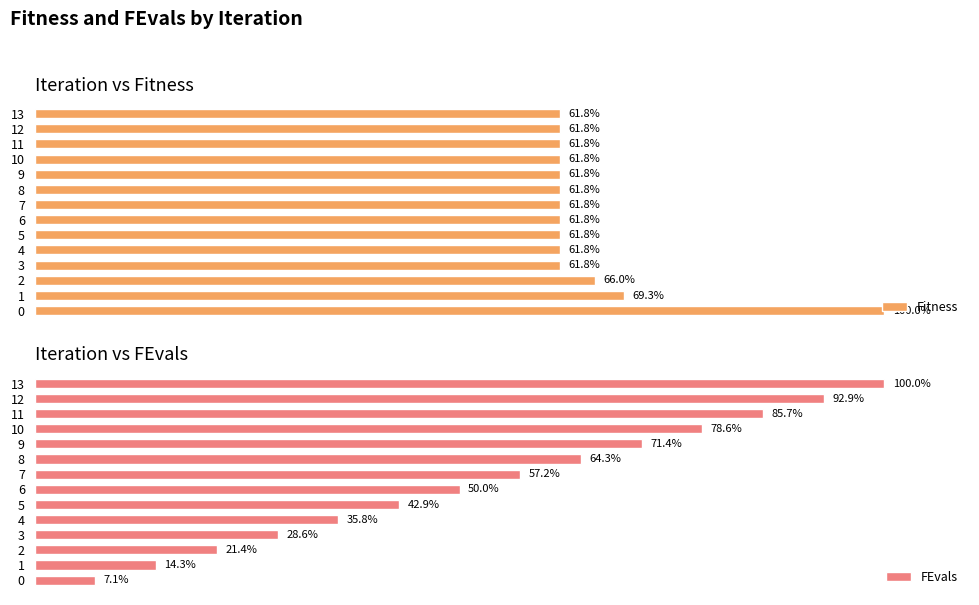

Reading right to left, transcribe all the data shown in this chart.

Fitness: 13=61.8	12=61.8	11=61.8	10=61.8	9=61.8	8=61.8	7=61.8	6=61.8	5=61.8	4=61.8	3=61.8	2=66.0	1=69.3	0=100.0
FEvals: 13=100.0	12=92.9	11=85.7	10=78.6	9=71.4	8=64.3	7=57.2	6=50.0	5=42.9	4=35.8	3=28.6	2=21.4	1=14.3	0=7.1